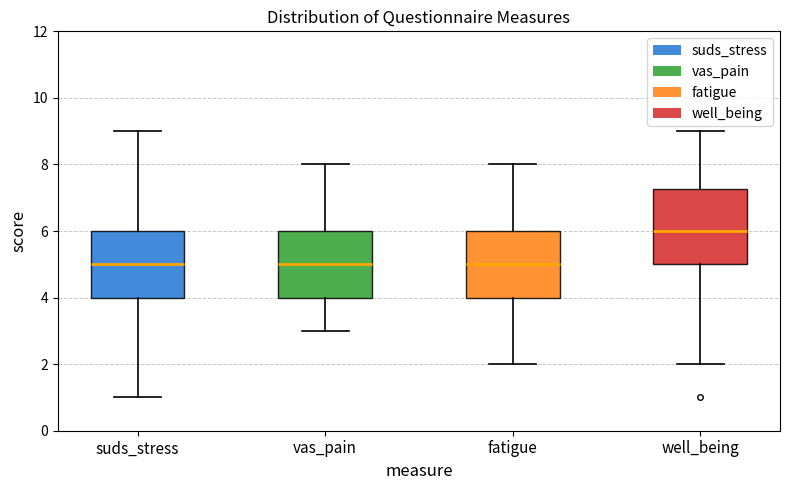

Which box's median line is the highest?

well_being